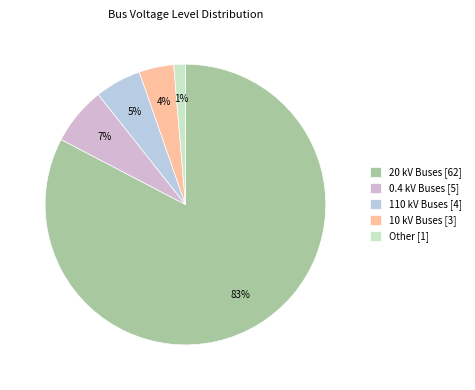

Count the number of slices in the pie.

5